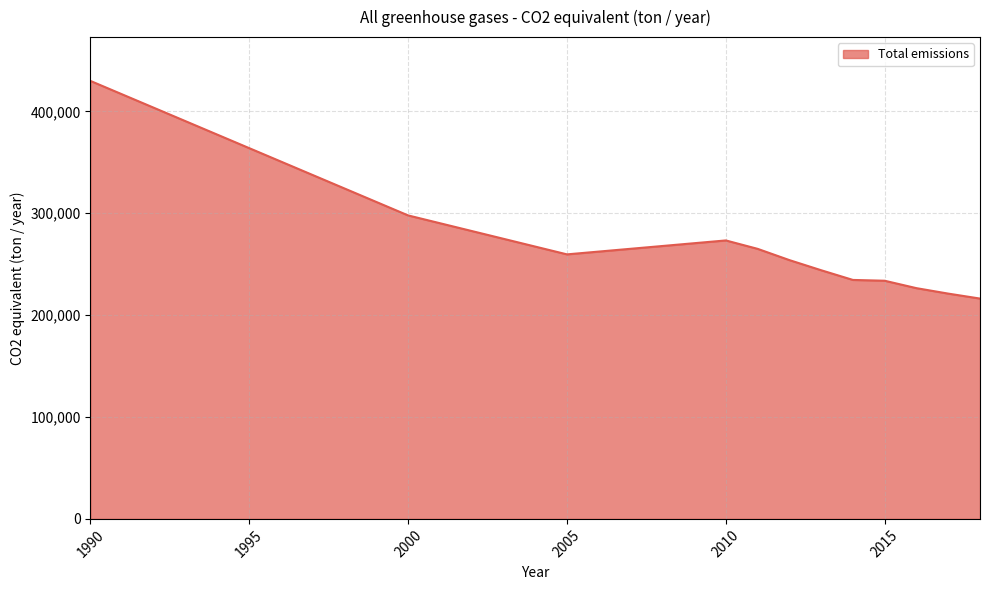

How many lines are shown in the chart?

1